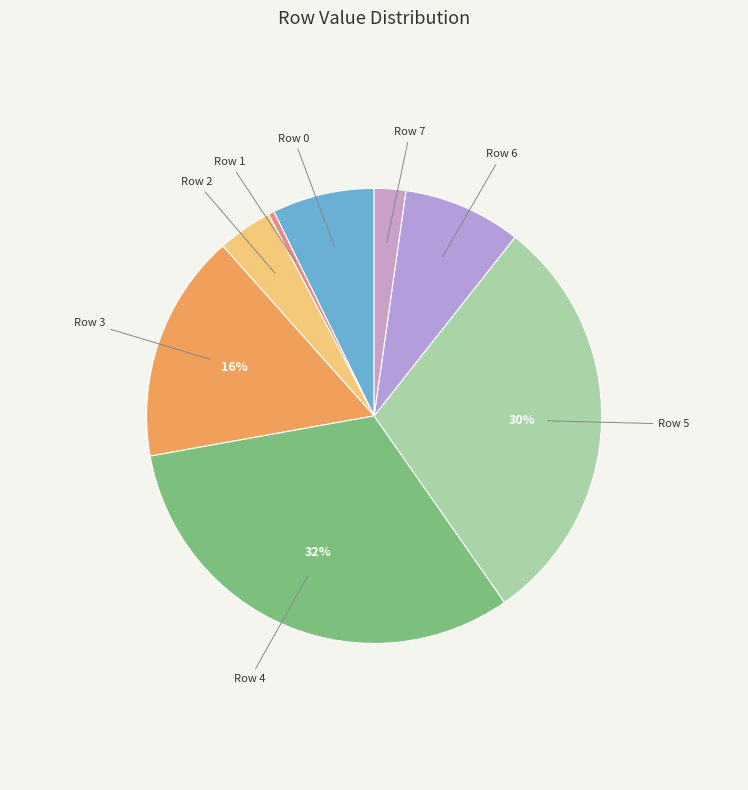

Is there any slice that represents more than half of the pie?

No